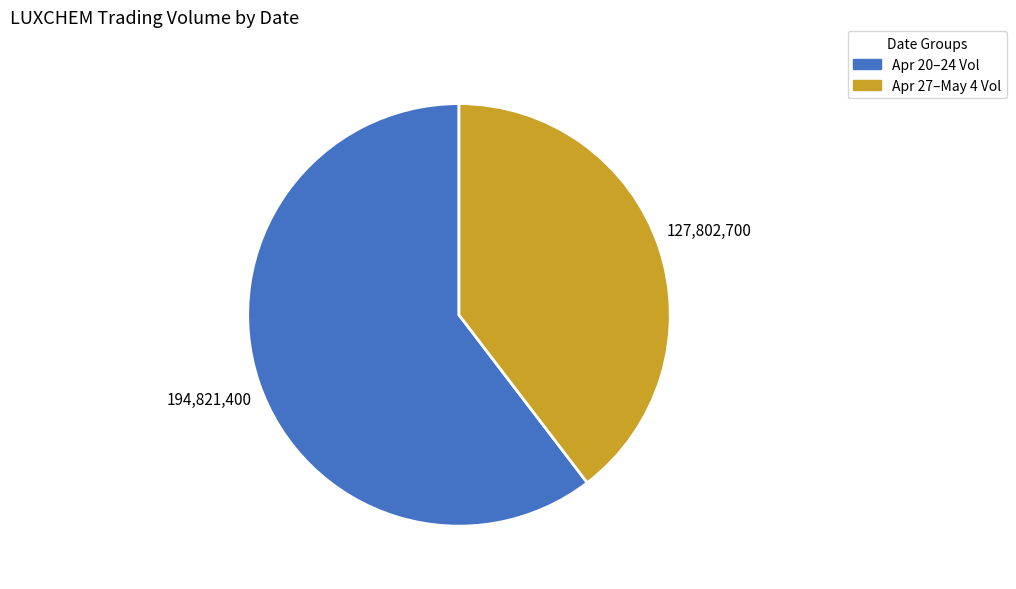

Is there any slice that represents more than half of the pie?

Yes